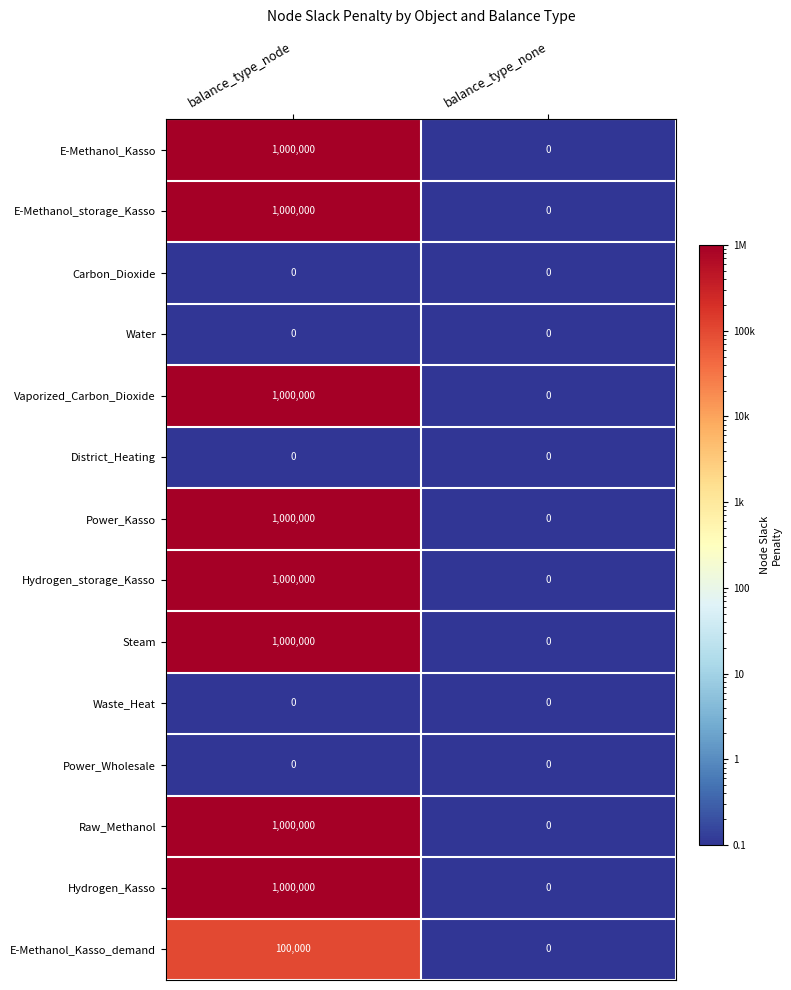

Reading left to right, transcribe all the data shown in this chart.

E-Methanol_Kasso: balance_type_node=1000000	balance_type_none=0
E-Methanol_storage_Kasso: balance_type_node=1000000	balance_type_none=0
Carbon_Dioxide: balance_type_node=0	balance_type_none=0
Water: balance_type_node=0	balance_type_none=0
Vaporized_Carbon_Dioxide: balance_type_node=1000000	balance_type_none=0
District_Heating: balance_type_node=0	balance_type_none=0
Power_Kasso: balance_type_node=1000000	balance_type_none=0
Hydrogen_storage_Kasso: balance_type_node=1000000	balance_type_none=0
Steam: balance_type_node=1000000	balance_type_none=0
Waste_Heat: balance_type_node=0	balance_type_none=0
Power_Wholesale: balance_type_node=0	balance_type_none=0
Raw_Methanol: balance_type_node=1000000	balance_type_none=0
Hydrogen_Kasso: balance_type_node=1000000	balance_type_none=0
E-Methanol_Kasso_demand: balance_type_node=100000	balance_type_none=0